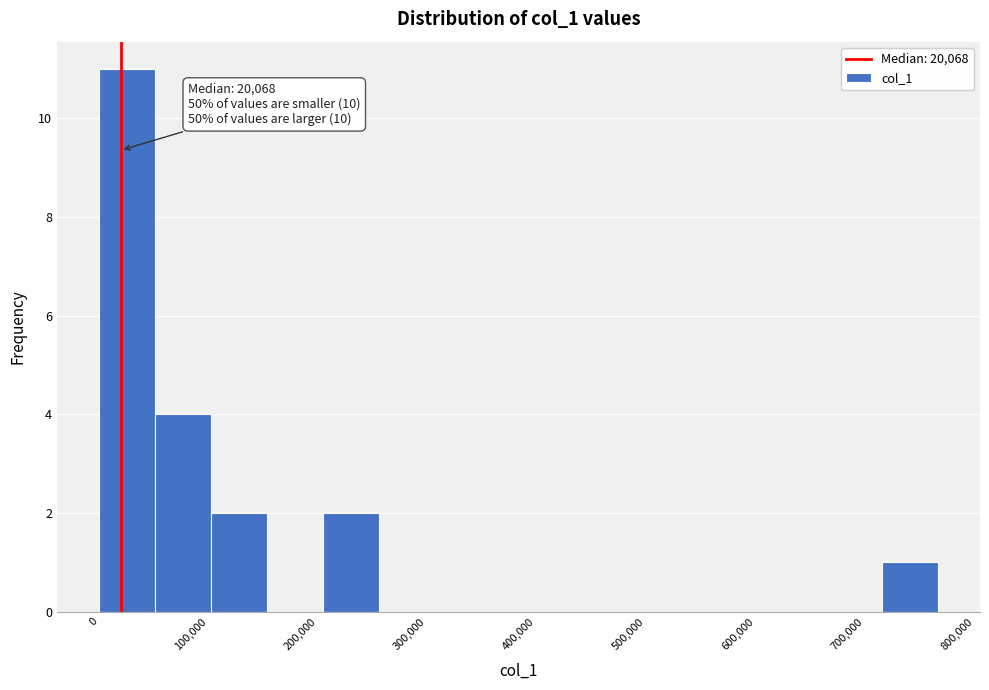

Over which range of the x-axis is the bar tallest?

0 to 50000